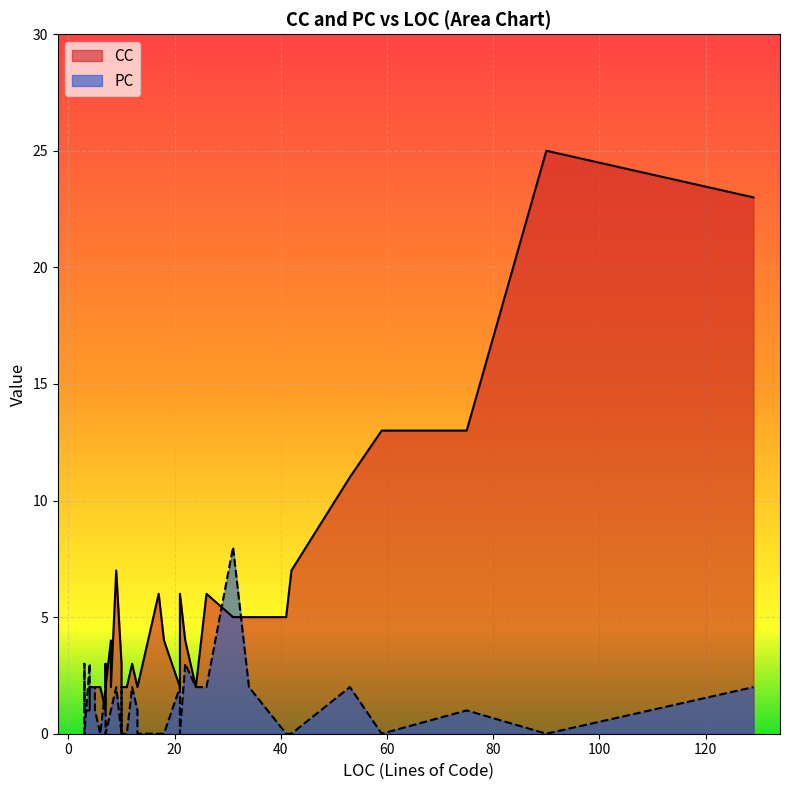

Is it true that CC equals 18 at 53?

False